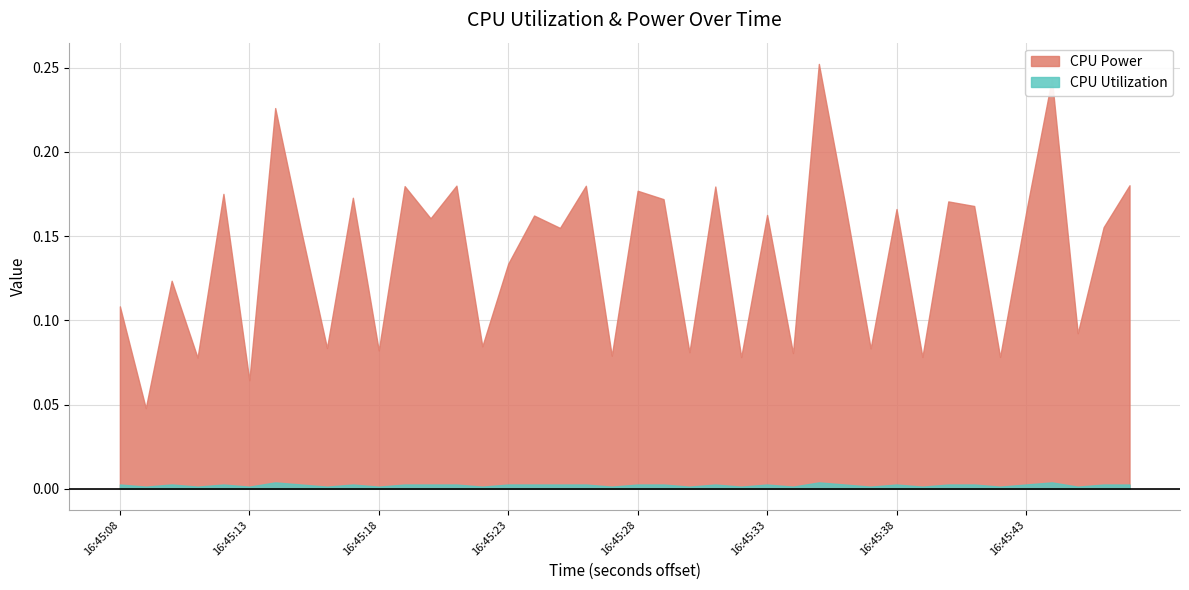

Which series changed the most between 16:45:15 and 16:45:40?

CPU Power